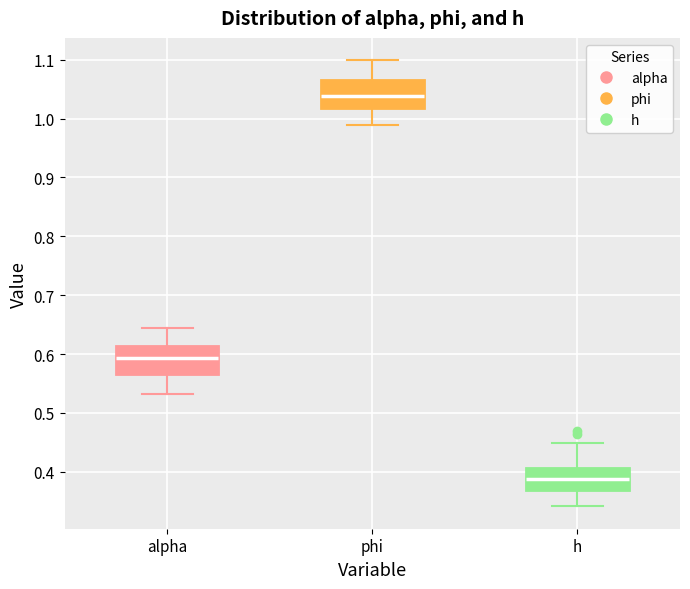

Where does the lower whisker of the box for alpha end on the y-axis? The values are not printed on the chart, so give them approximately, as read against the axis.

0.53